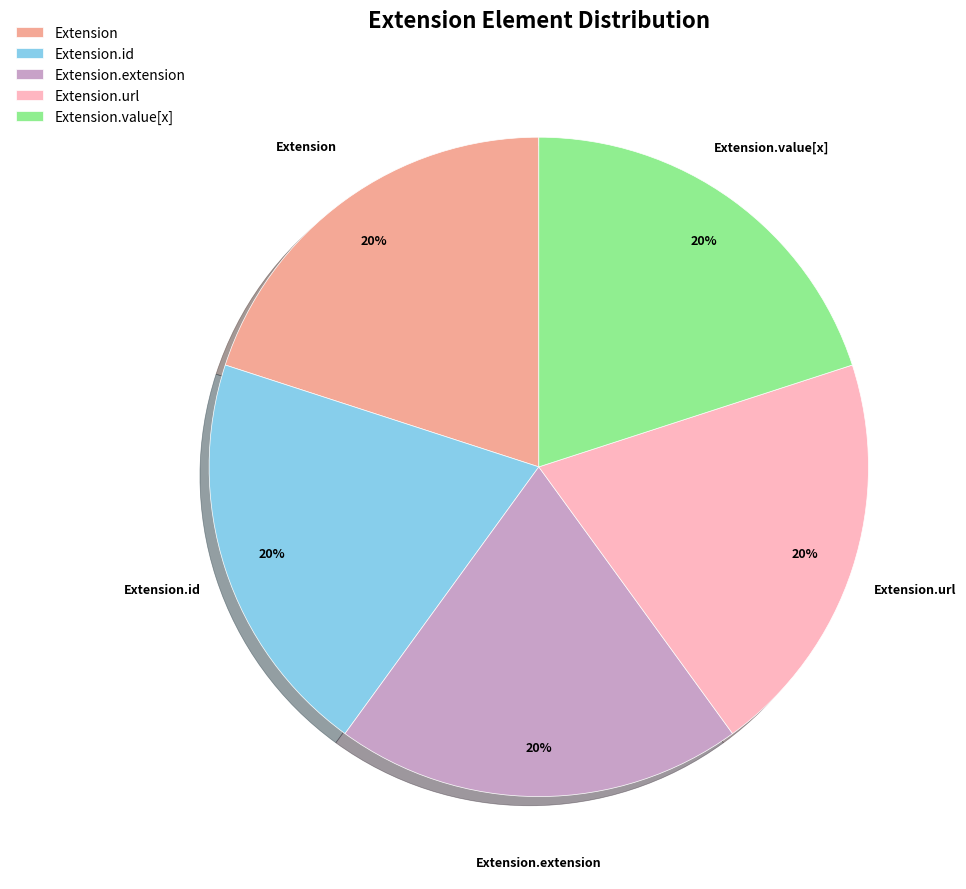

How many segments does this pie chart have?

5